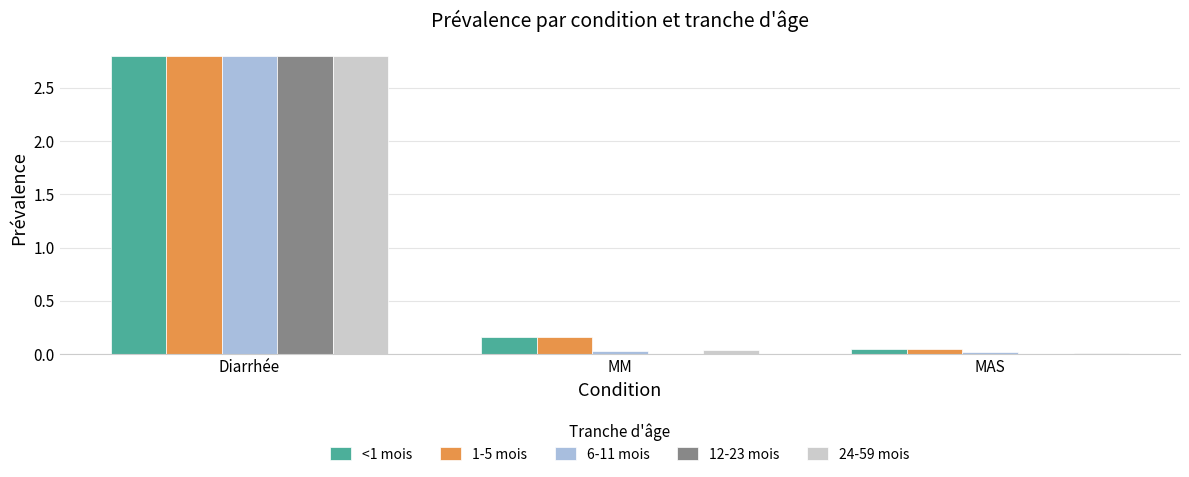

At which category is the sum across all series the highest?

Diarrhée